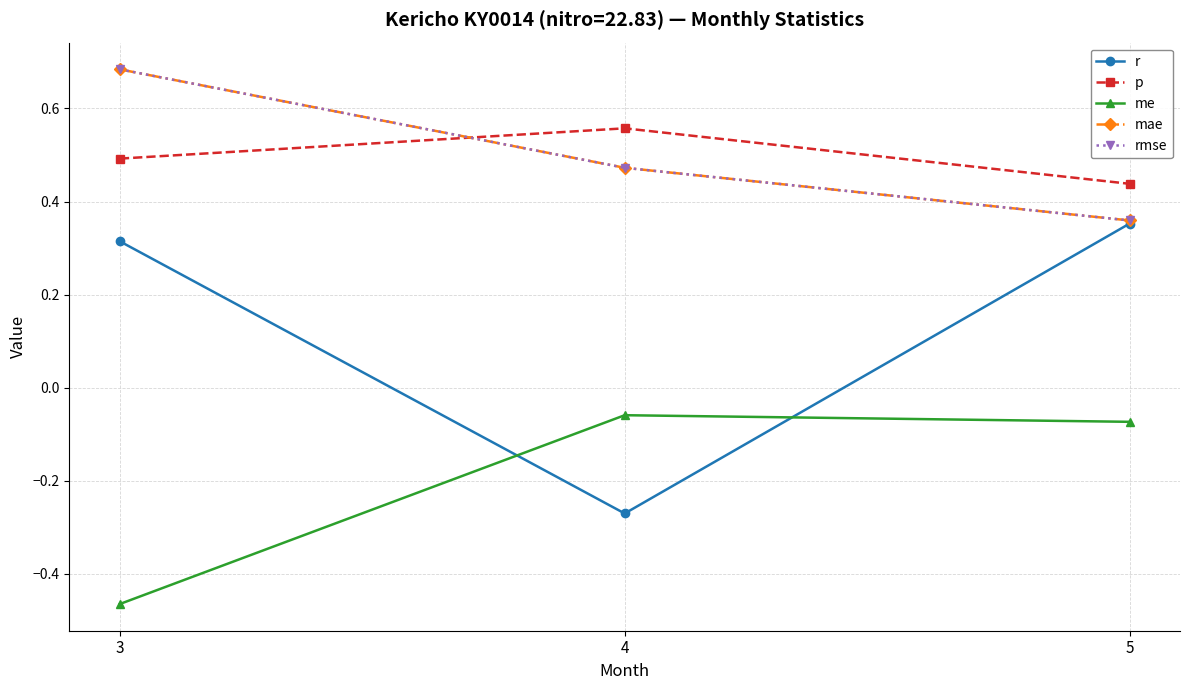

What is the difference between the highest and lowest values at 4?

0.8